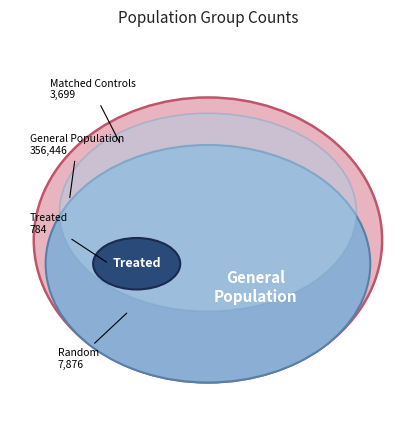

The General Population slice represents 89% of the pie. True or false?

False